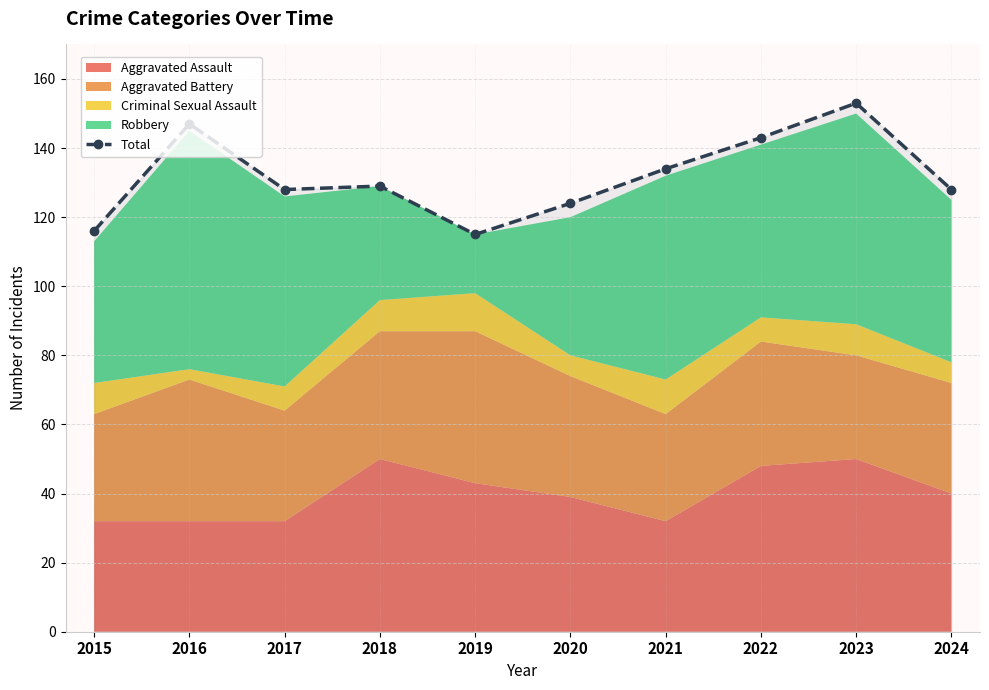

List the labels in order of value, largest first.

2023, 2016, 2022, 2021, 2018, 2017, 2024, 2020, 2015, 2019